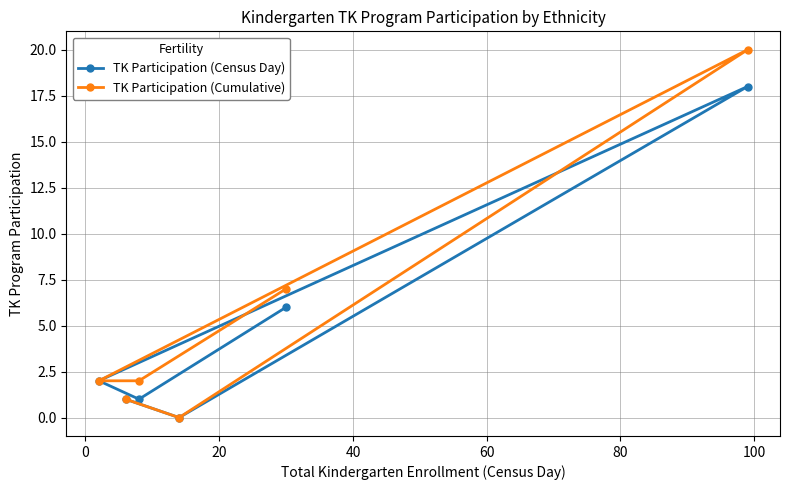

Which series has the largest range (max minus min)?

TK Participation (Cumulative)